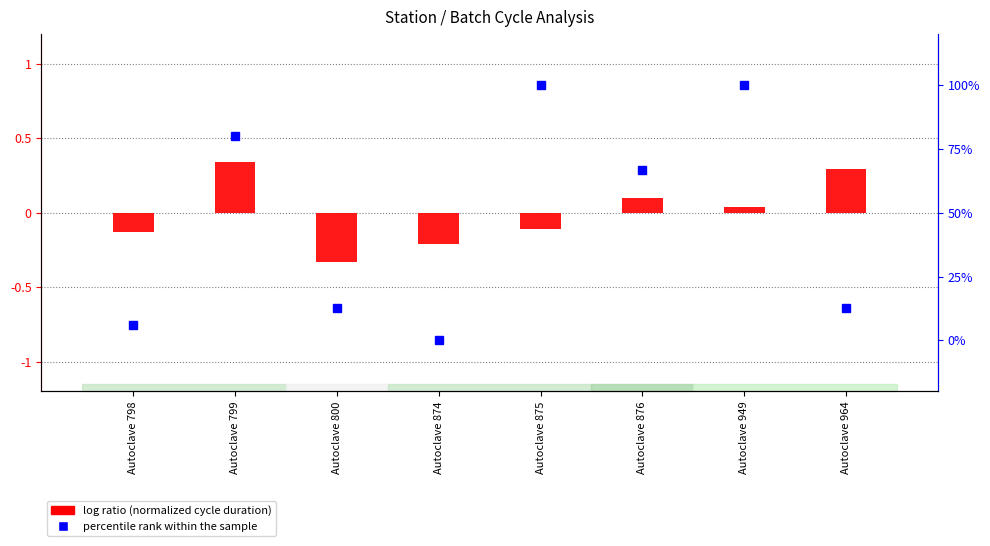

What is the difference between the percentile rank within the sample values at Autoclave 876 and Autoclave 949?

33.3